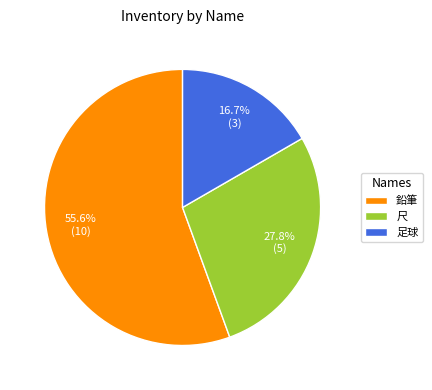

The 足球 slice represents 23% of the pie. True or false?

False